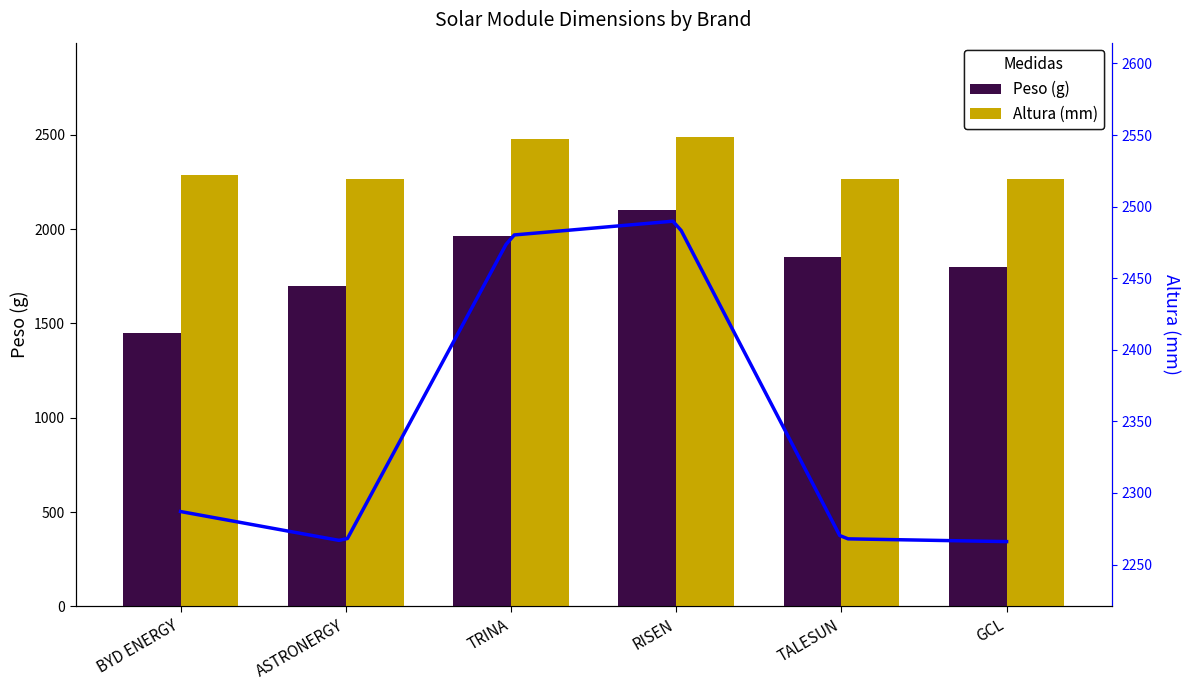

How many data points in Altura_avg are less than 2287?

3